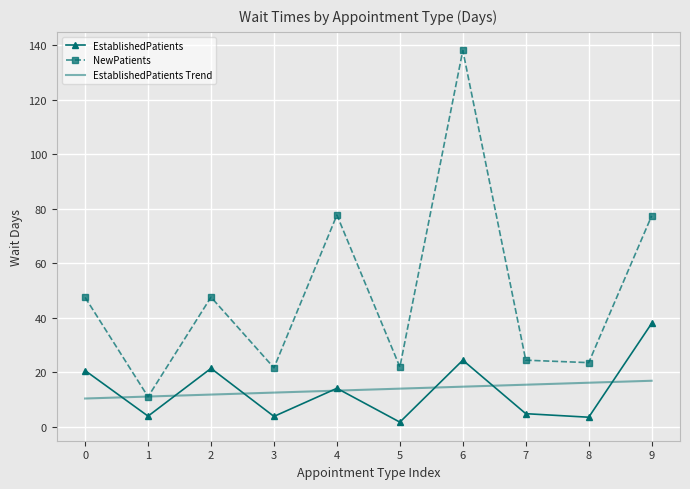

Rank the series by their maximum value, from lowest to highest.

EstablishedPatients Trend, EstablishedPatients, NewPatients